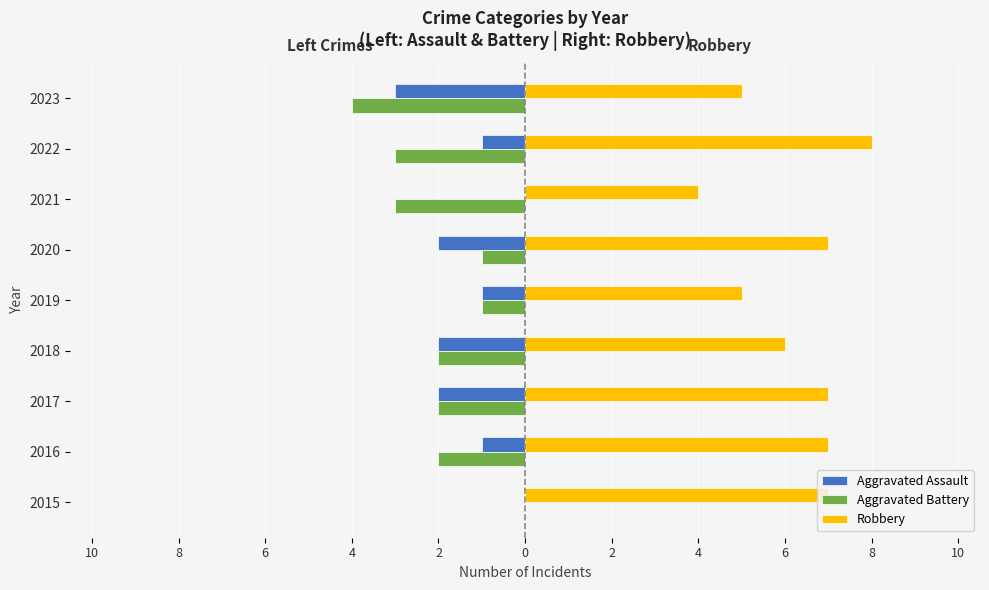

What are all the series names shown in the legend?

Aggravated Assault, Aggravated Battery, Robbery